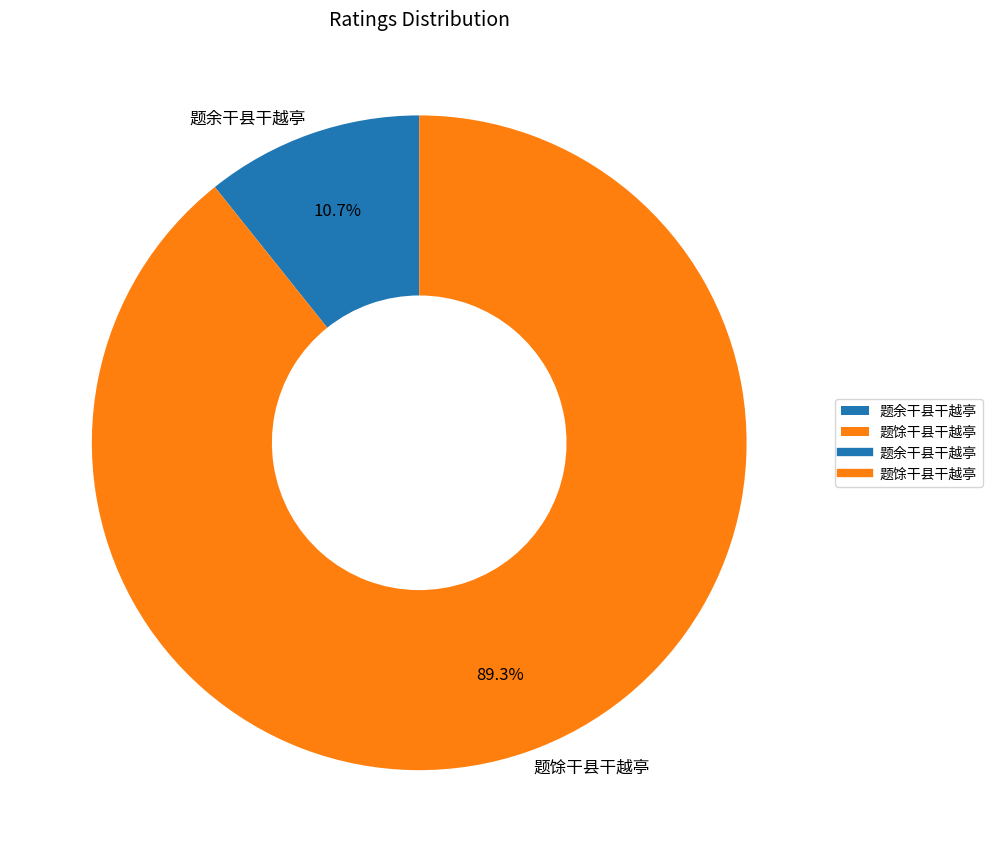

How many slices are in this pie chart?

2